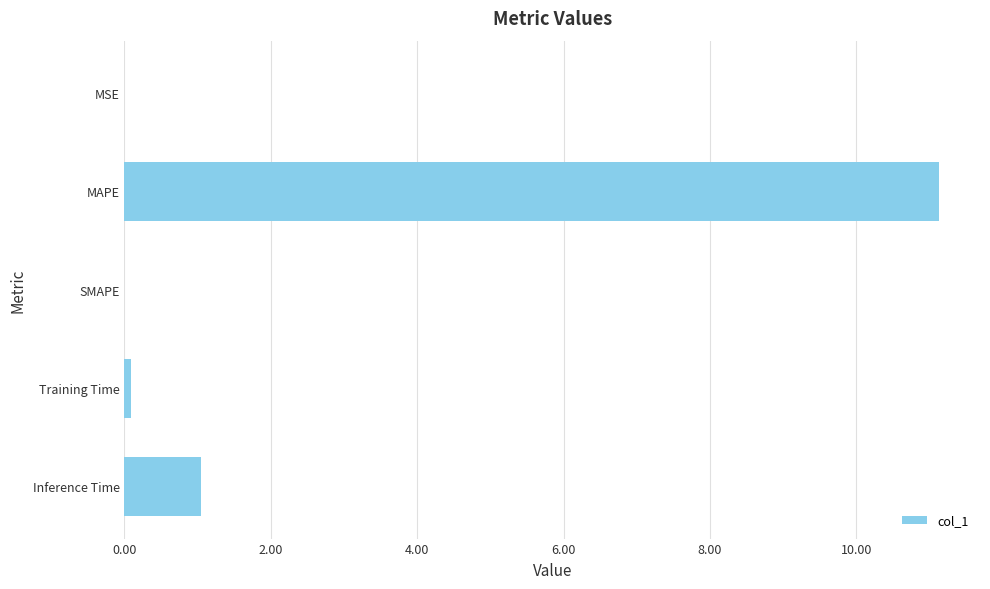

At which label is the value closest to 5?

Inference Time